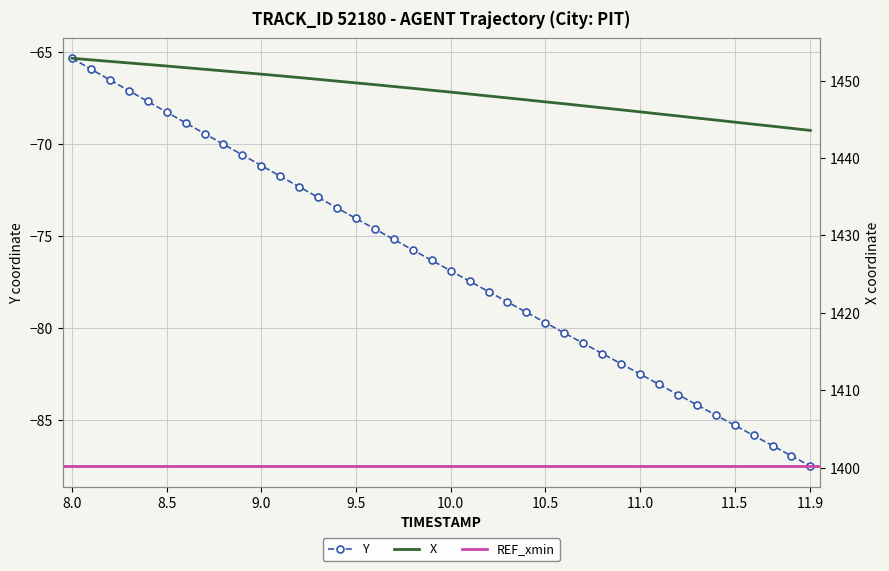

At which label does Y reach its minimum?

11.9